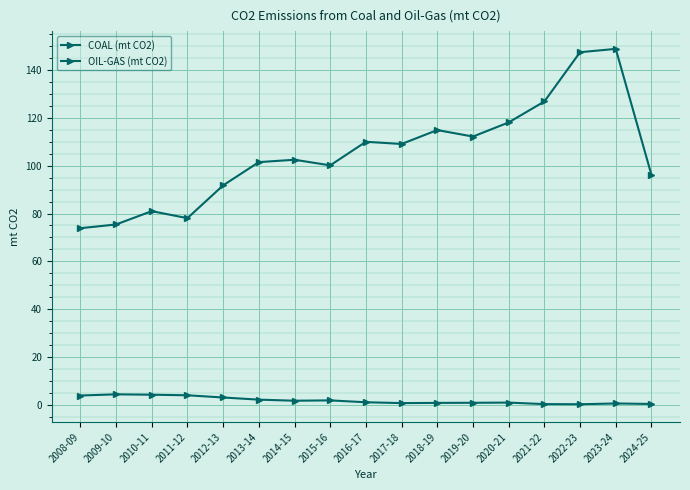

At which label is OIL-GAS (mt CO2) closest to 2?

2015-16